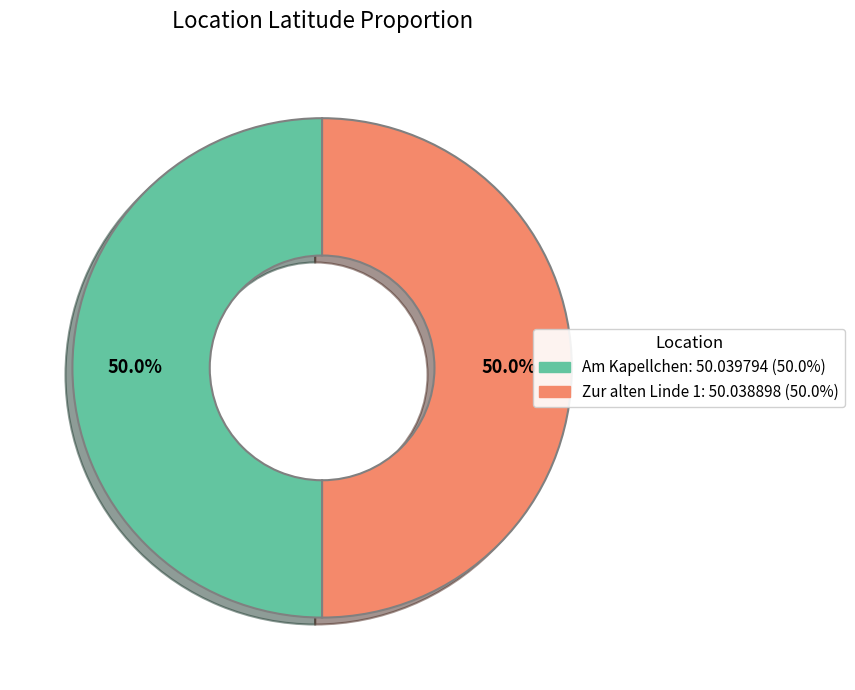

How many slices are in this pie chart?

2